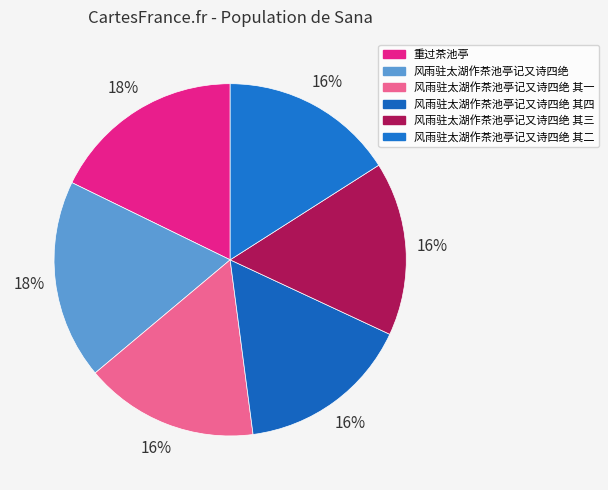

What percentage is NOT represented by 风雨驻太湖作茶池亭记又诗四绝?

81.7%